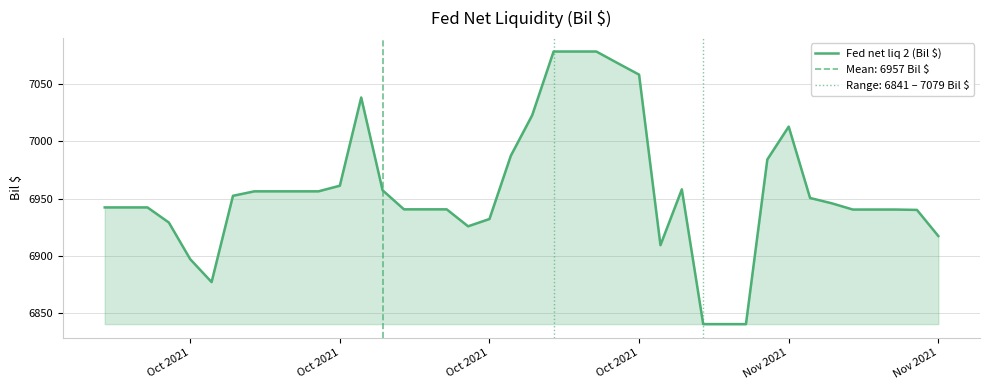

Is it true that the value at Oct 2021 is 1948.0?

False